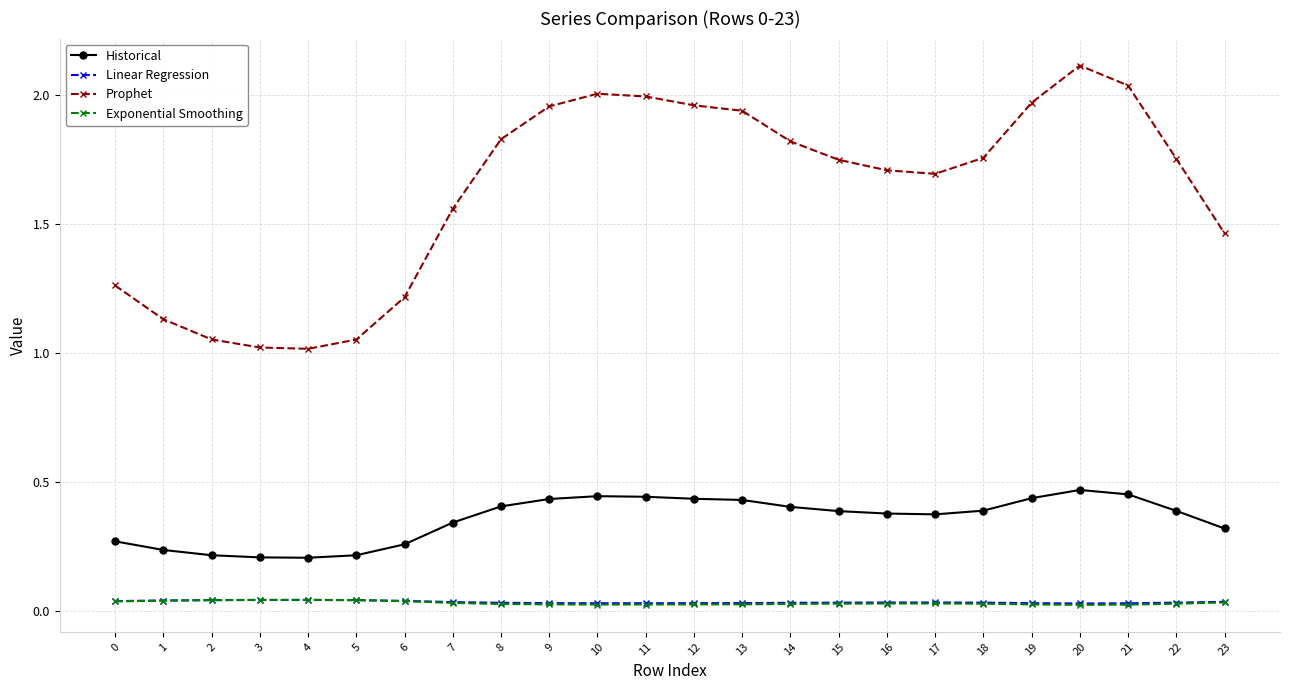

Which category has the highest value across all series?

20